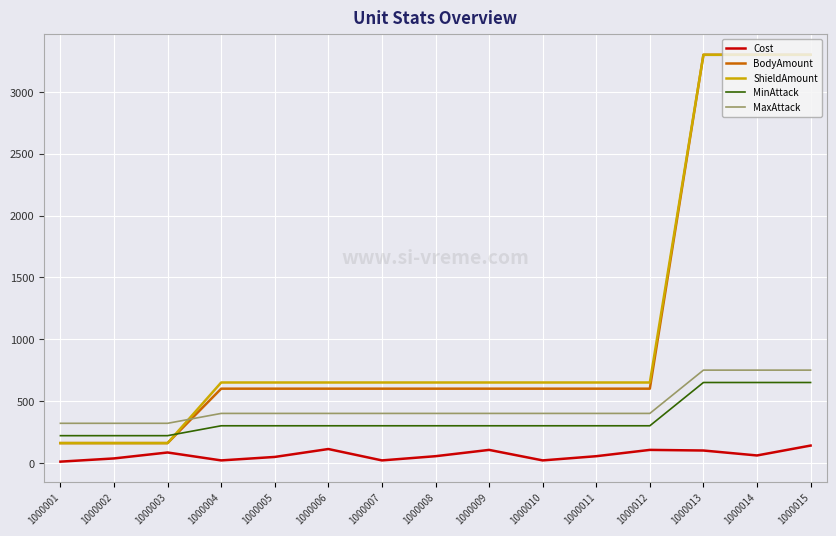

Which series changed the most between 1000001 and 1000012?

ShieldAmount